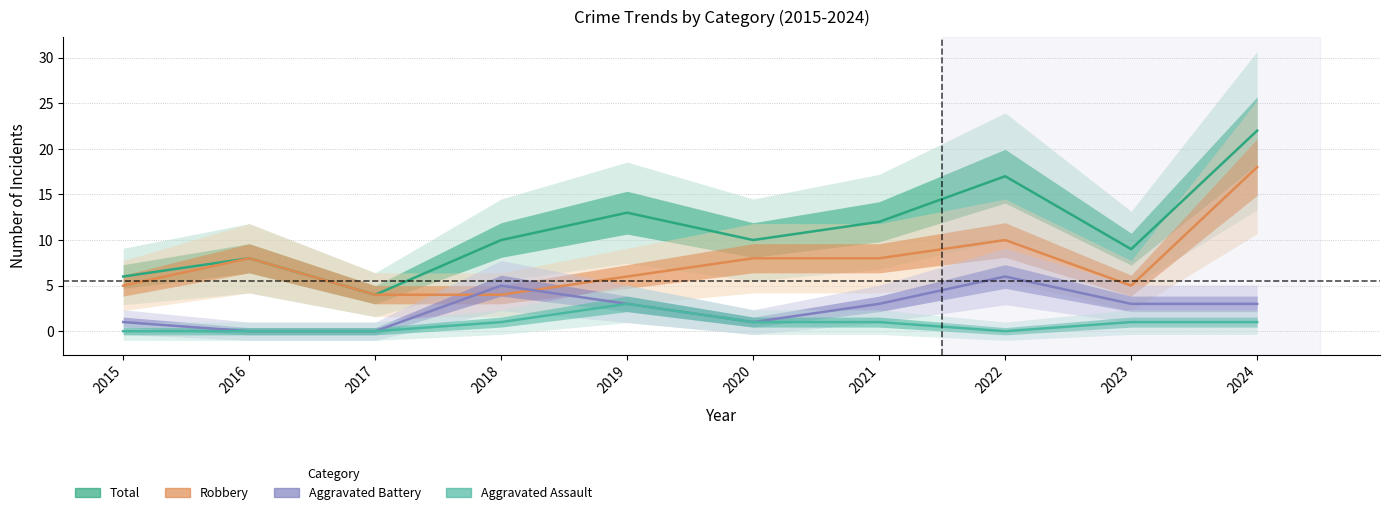

What is the spread (max minus min) of values at 2019?

10